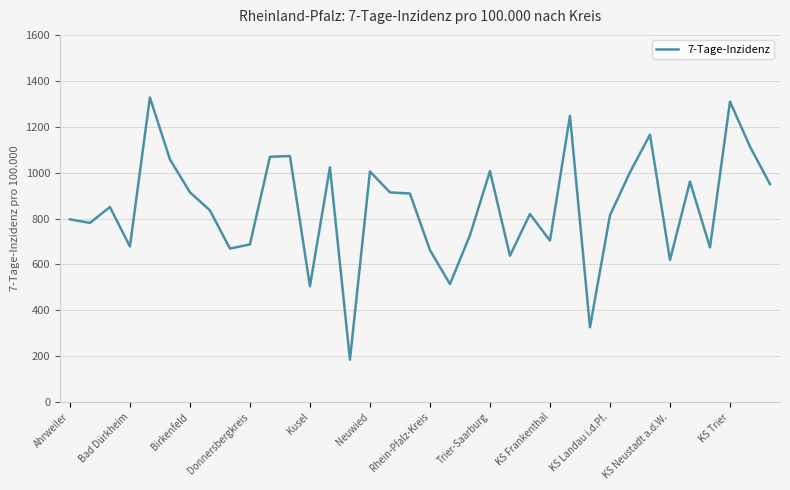

What is the maximum value shown in the chart?

1327.3